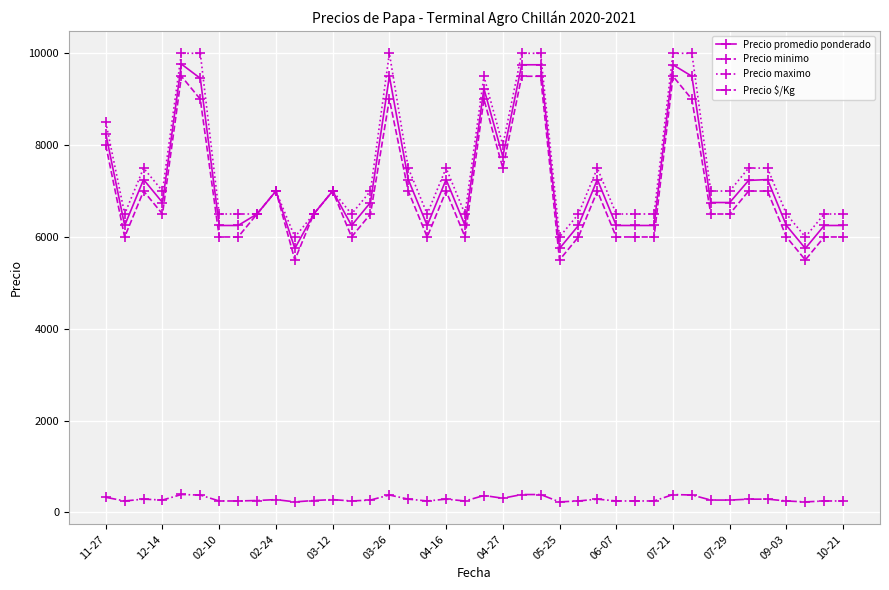

What is the sum of all Precio maximo values?

298500